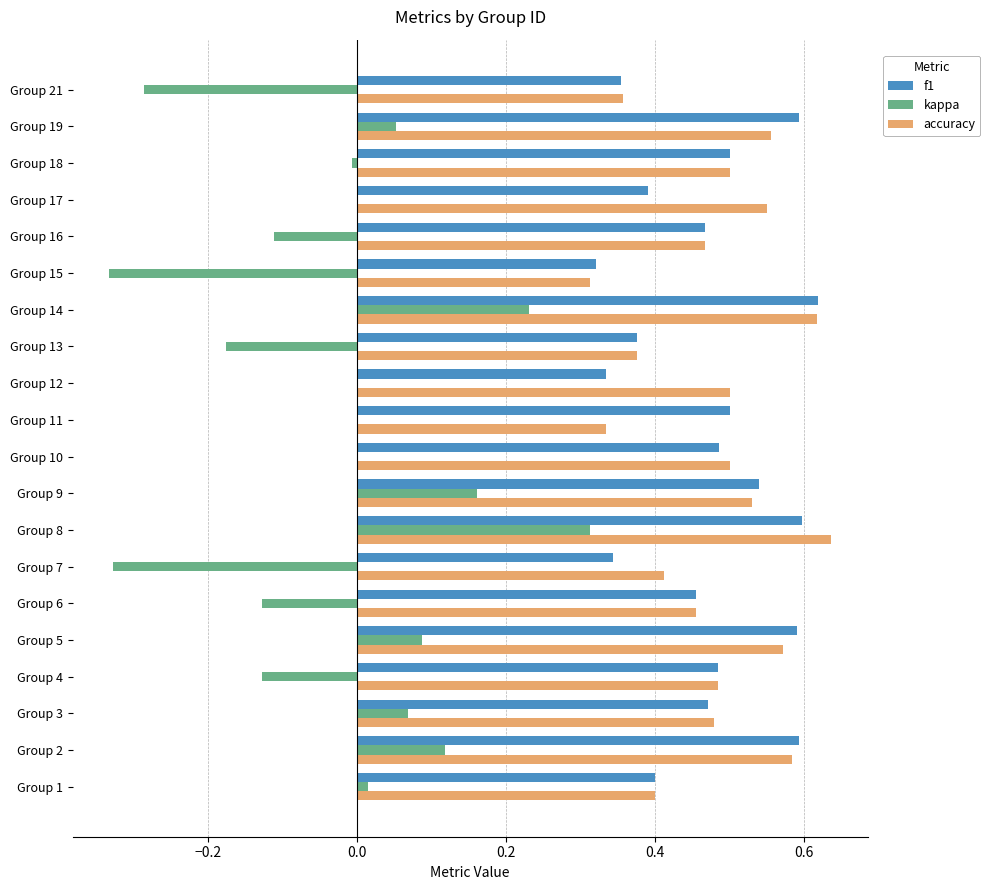

Which category has the highest value in the f1 series?

Group 14